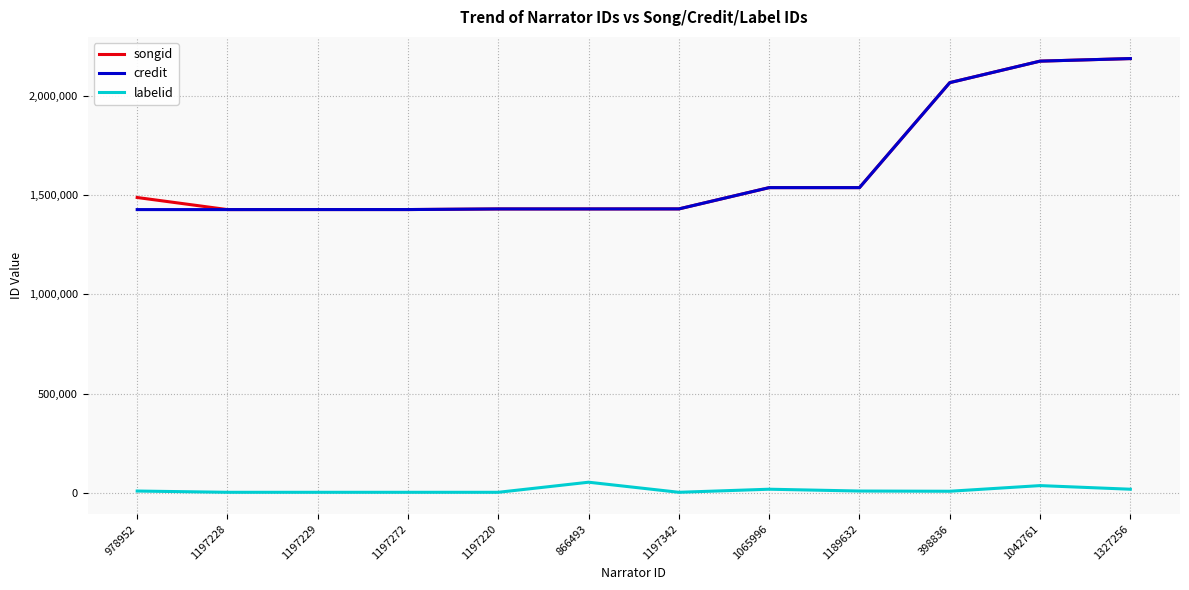

What is the highest value of the songid series?

2188062